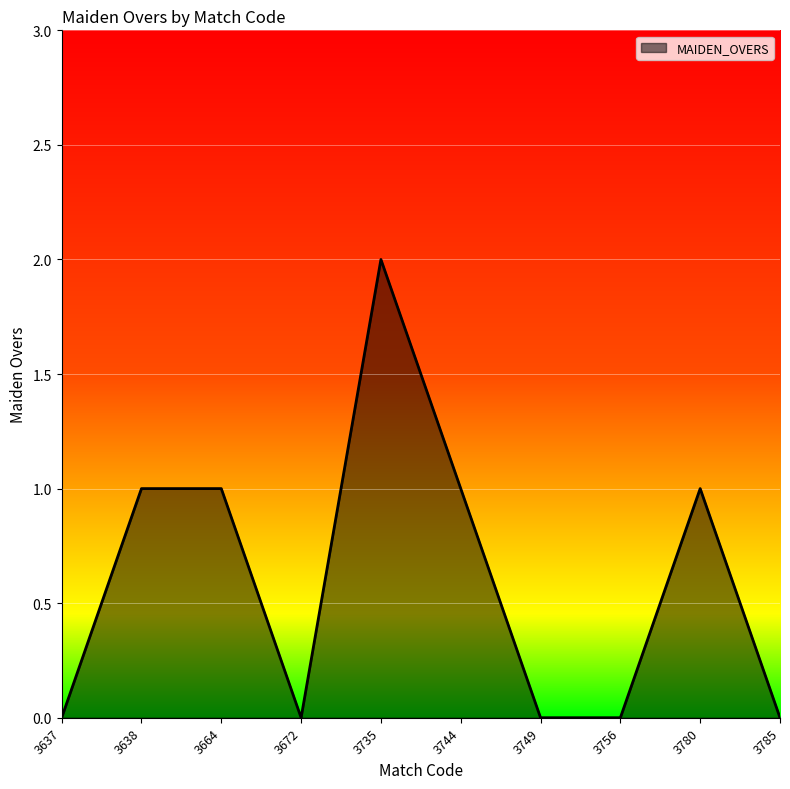

What is the change in value from 3637 to 3780?

+1